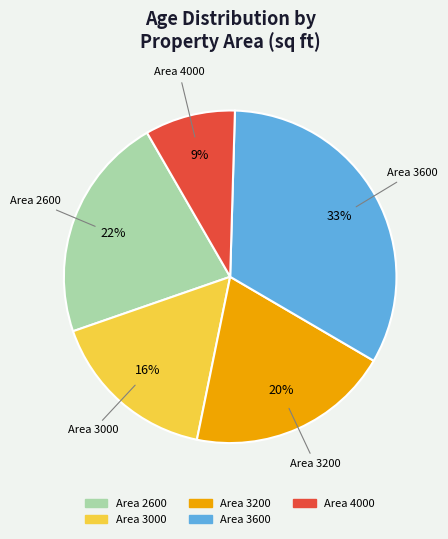

Does any single category account for the majority?

No